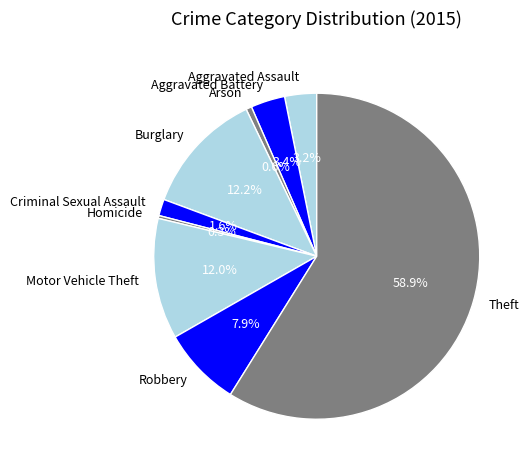

How many slices are in this pie chart?

9